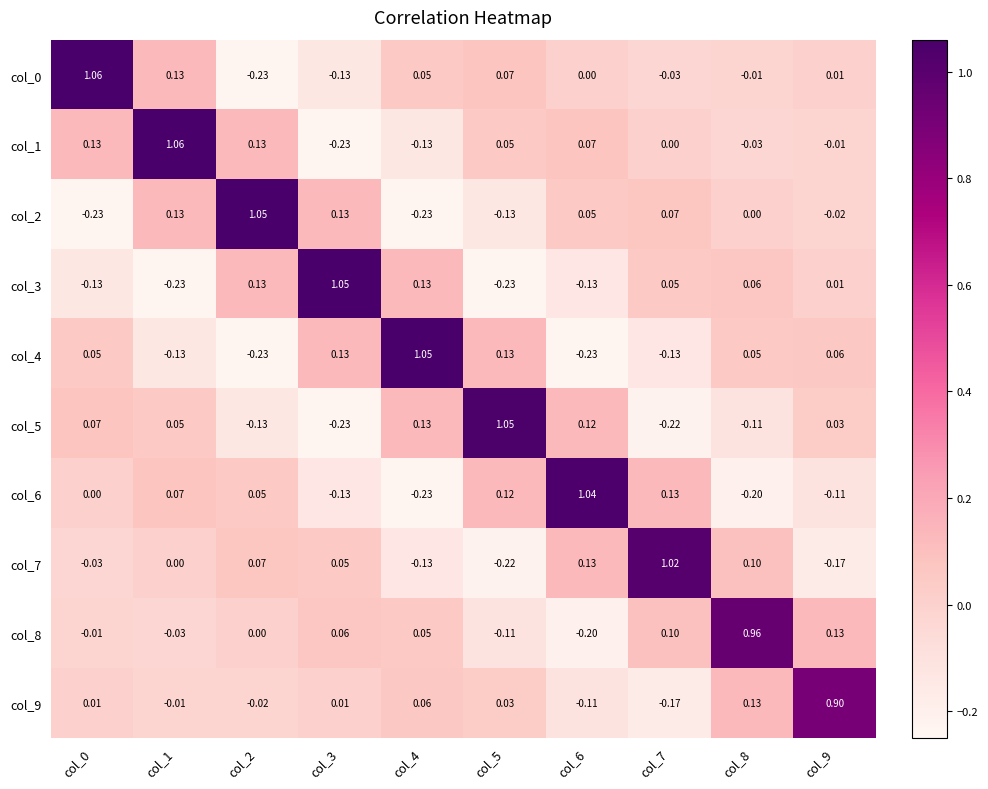

Is the value of col_0 at col_4 greater than the value of col_4 at col_1?

Yes